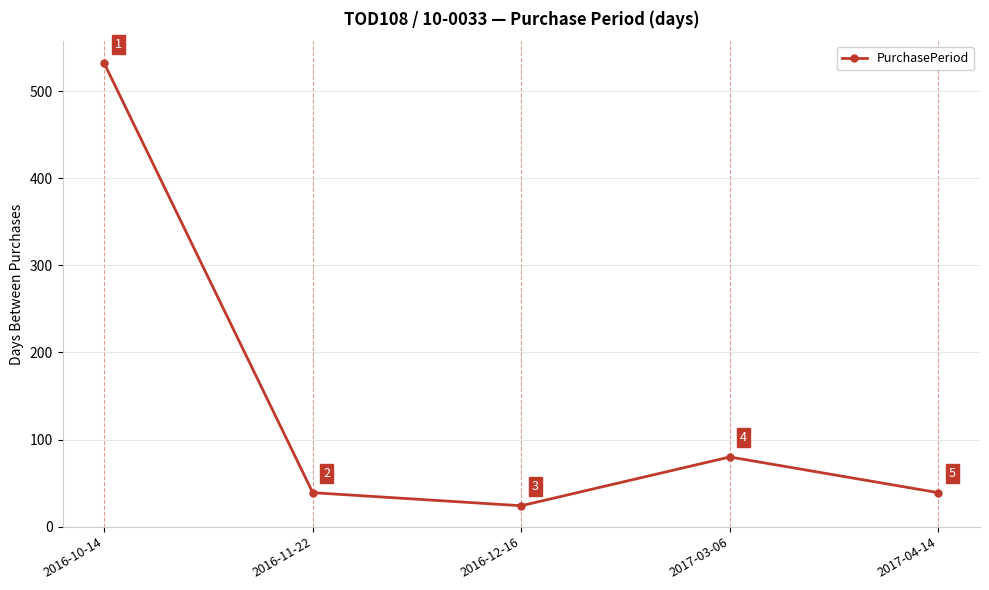

At which category does the data reach its first local peak?

2017-03-06